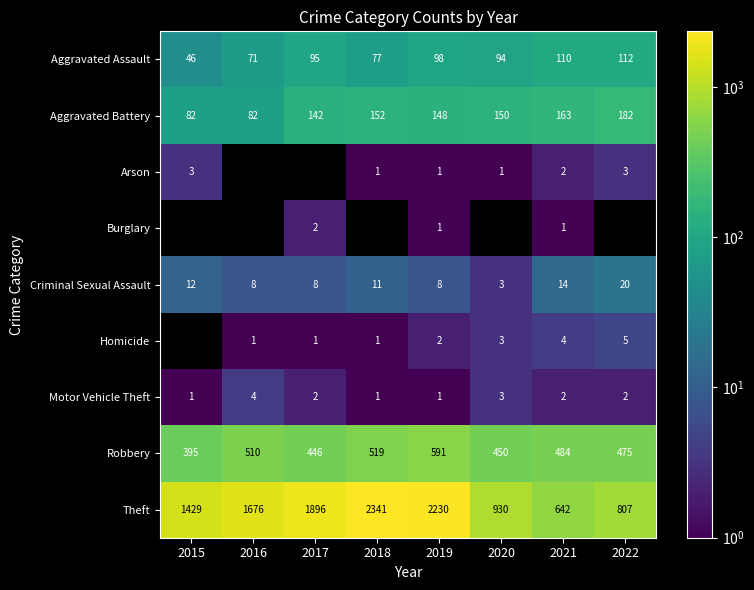

How many categories are shown in the chart?

8